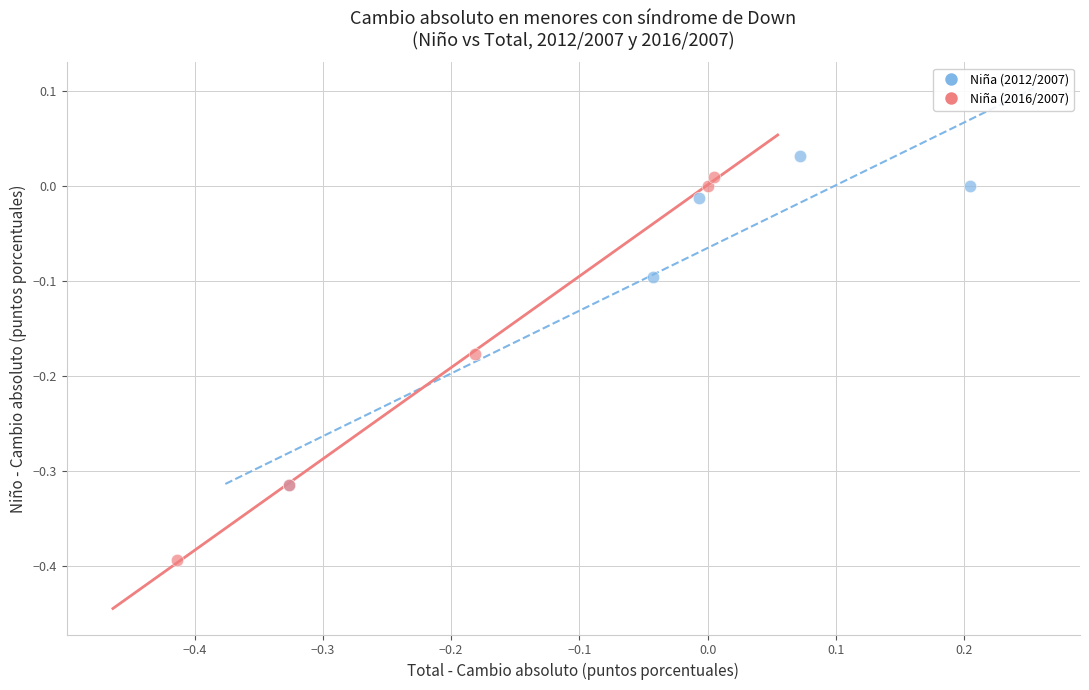

Which series has the widest spread of Y values?

Niña (2016/2007)